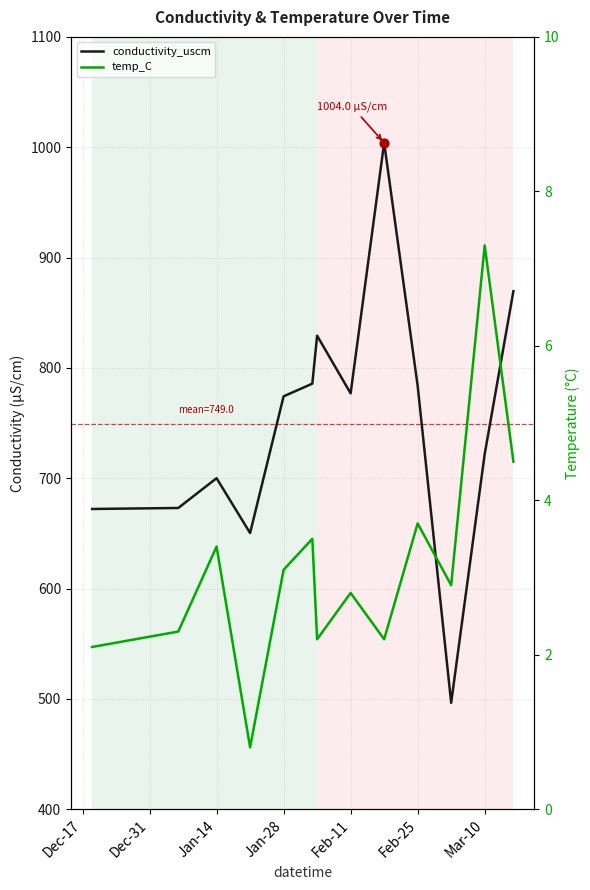

What are all the series names shown in the legend?

conductivity_uscm, temp_C